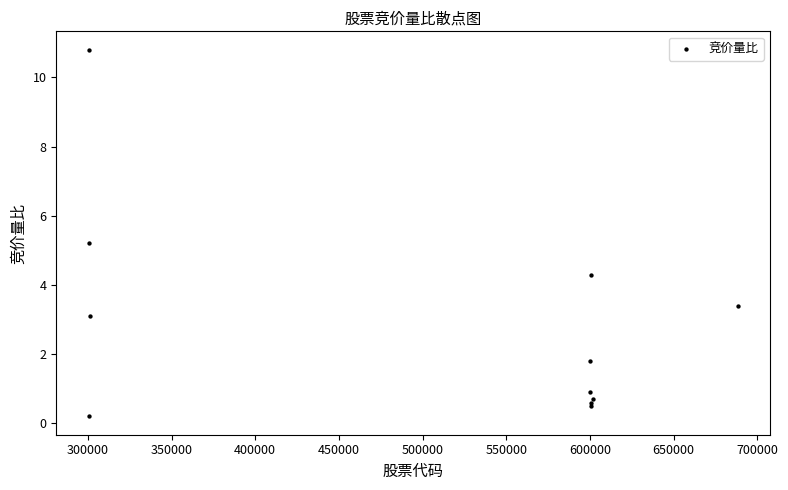

What Y value in the scatter plot is closest to 5?

5.2